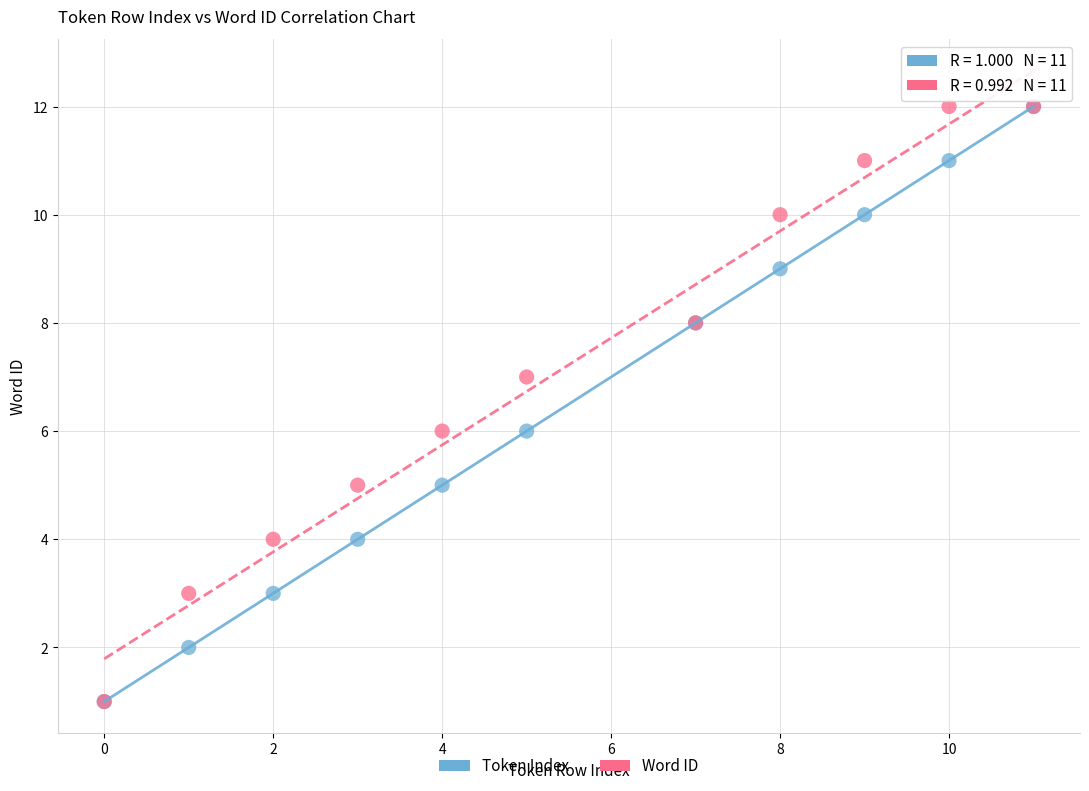

What are all the series names shown in the legend?

Token Index, Word ID